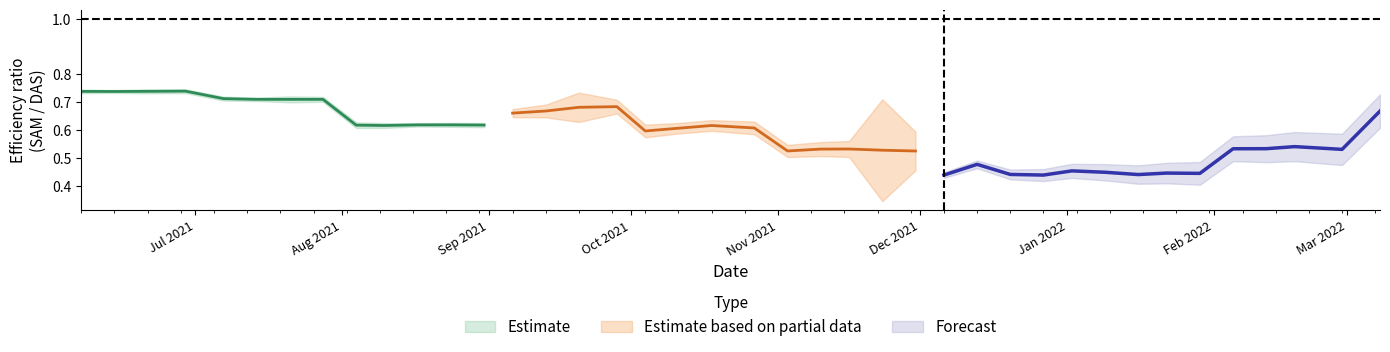

True or false: SAM_test has a value of 1.2 at 4.

False